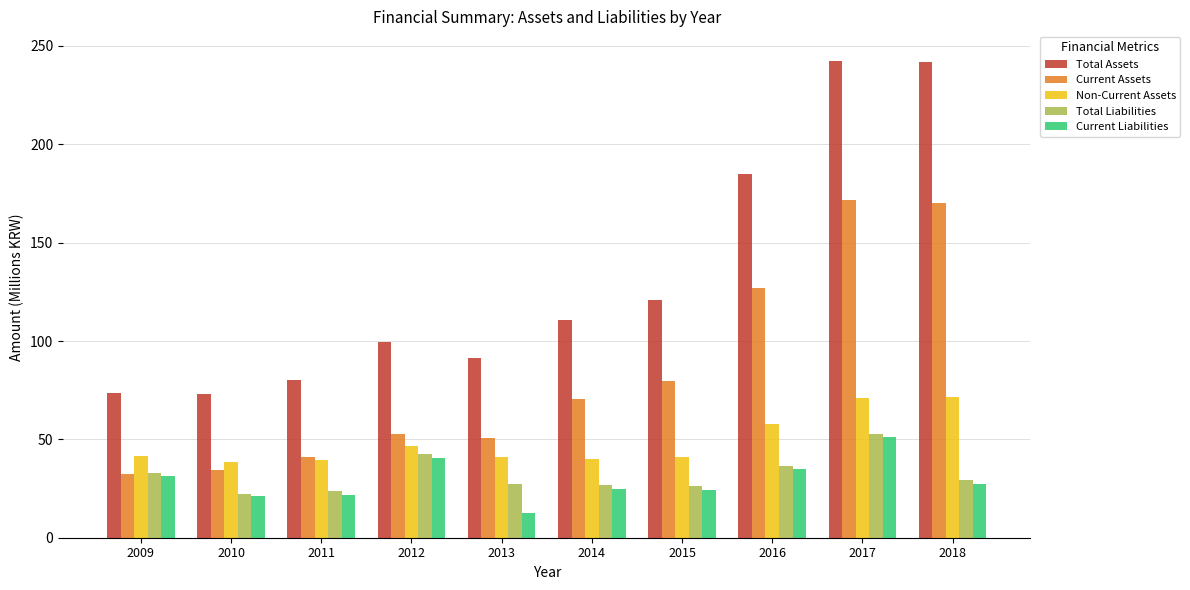

How many values in the Total Assets series exceed 110?

5